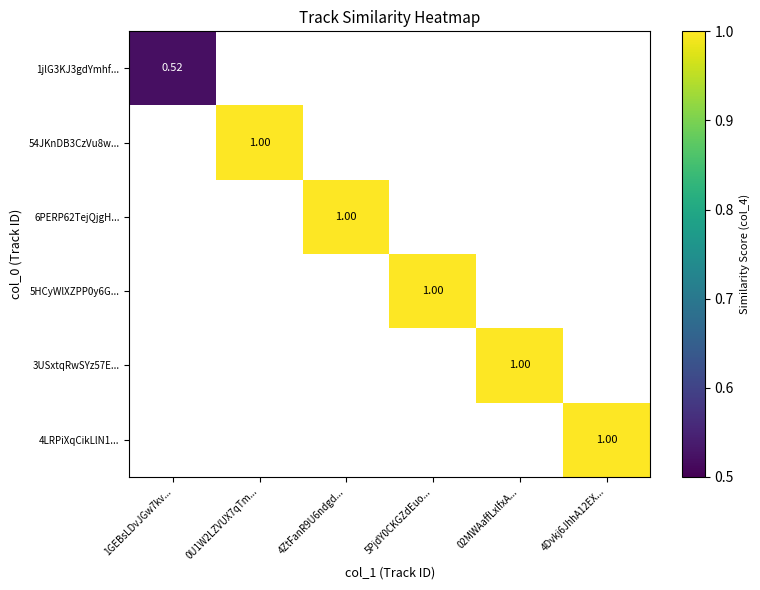

Count the number of categories in the chart.

6